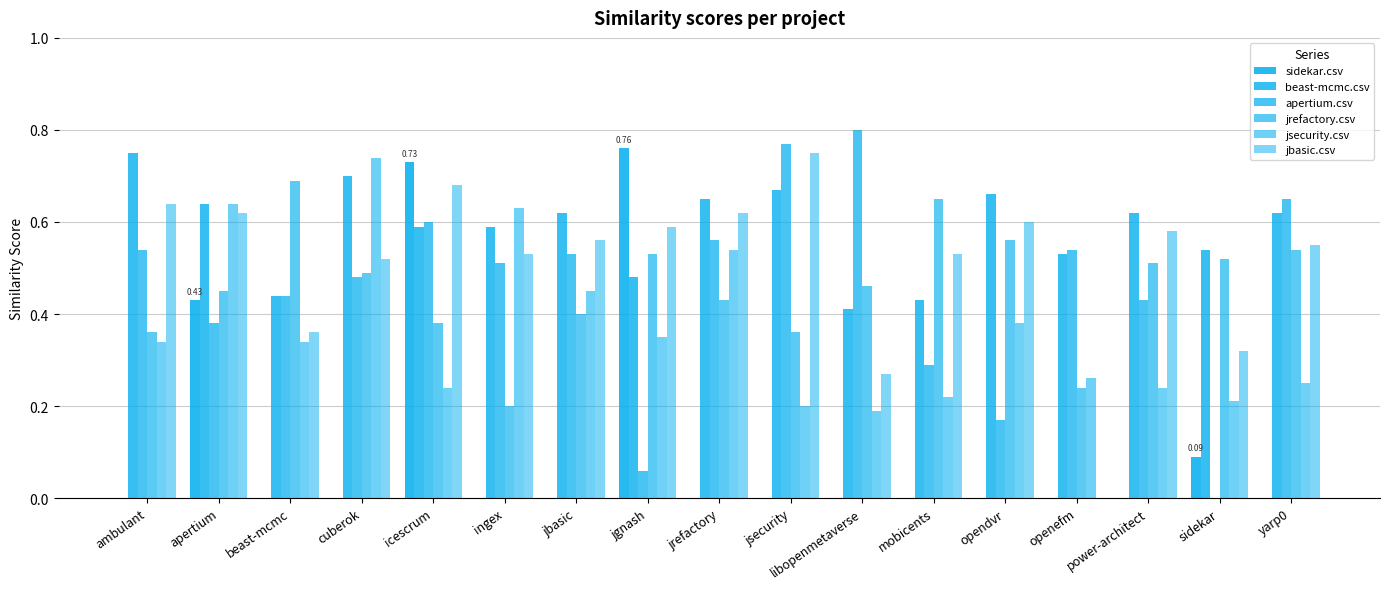

The jsecurity.csv series shows 0.2 at opendvr. True or false?

False